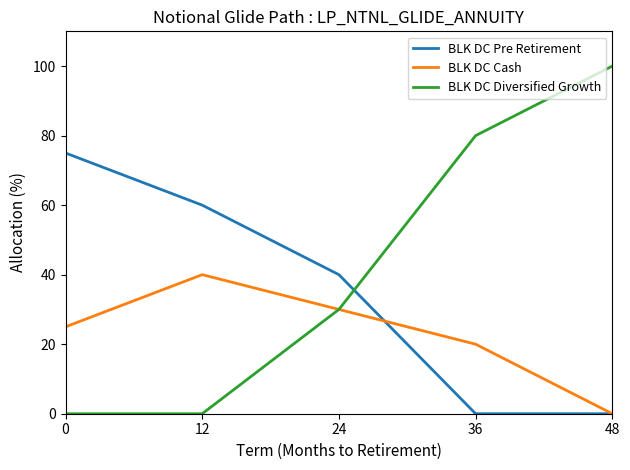

What is the difference between the maximum and minimum values in the BLK DC Pre Retirement series?

75